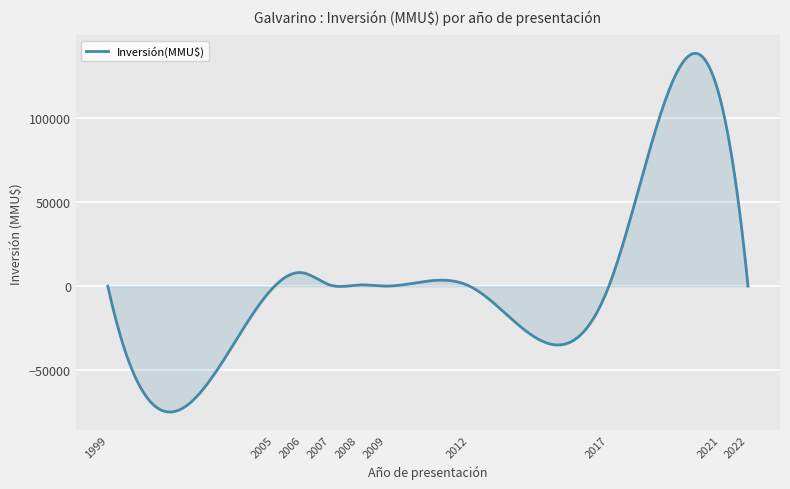

What is the smallest value displayed?

-74835.2